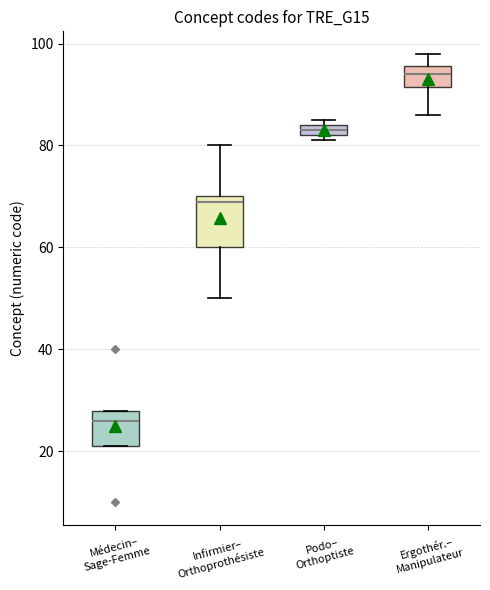

Where is the lower edge of the box for Podo– Orthoptiste on the y-axis? The values are not printed on the chart, so give them approximately, as read against the axis.

82